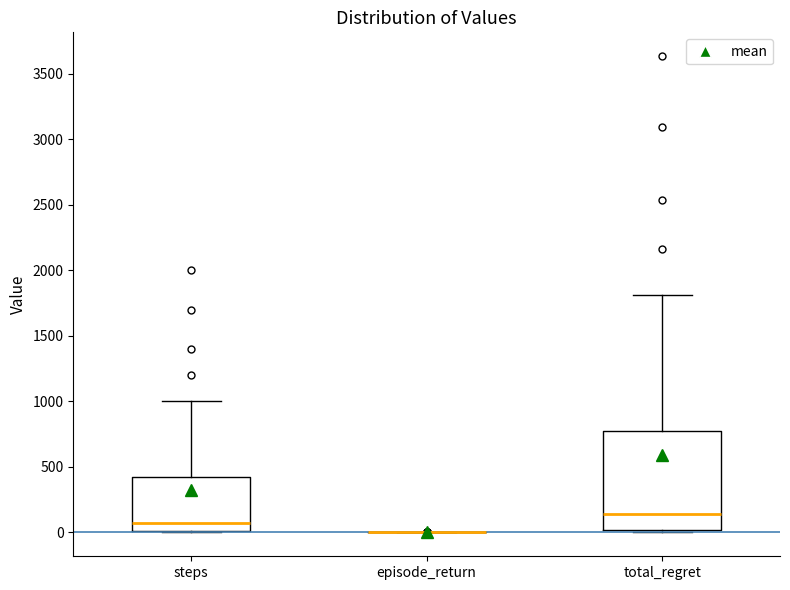

Reading left to right, read every box against the y-axis: the position of its median line, the range the box covers, and the ends of its whiskers. The values are not printed on the chart, so give them approximately, as read against the axis.

steps: median 100, box 0 to 450, whiskers 0 to 1000
episode_return: box collapsed to a line at 0, whiskers 0 to 0
total_regret: median 150, box 0 to 750, whiskers 0 (just below the box's lower edge) to 1800